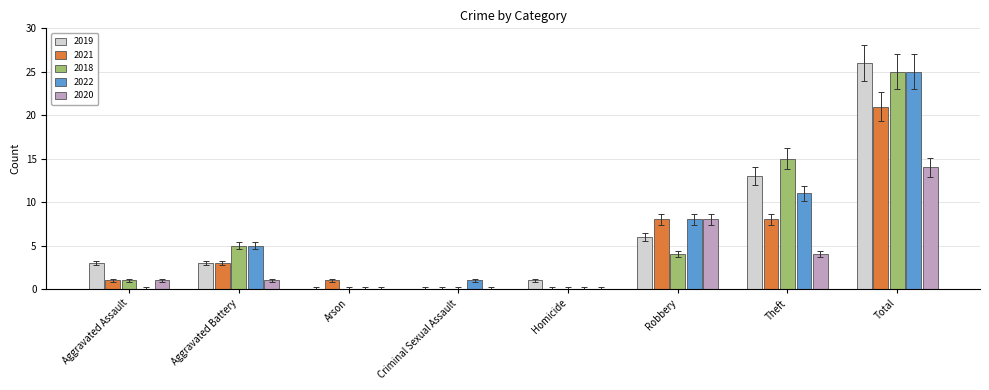

Which category has the highest value in the 2020 series?

Total